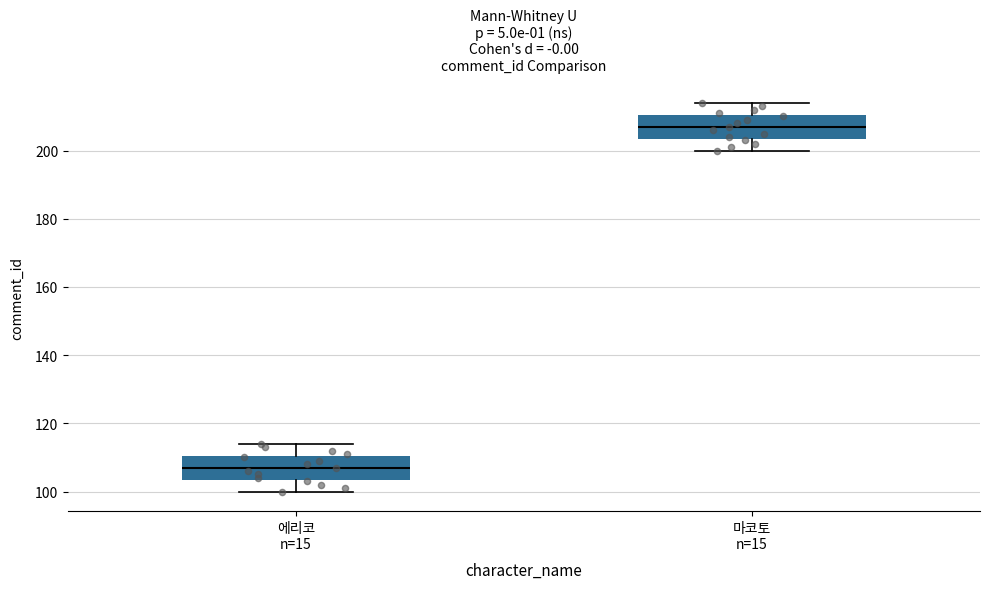

Reading left to right, transcribe this box plot: for each box, give where its median line is, the range the box spans, and where its two whiskers end, as read against the y-axis. The values are not printed on the chart, so give them approximately, as read against the axis.

에리코 n=15: median 108, box 104 to 110, whiskers 100 to 114
마코토 n=15: median 208, box 204 to 210, whiskers 200 to 214